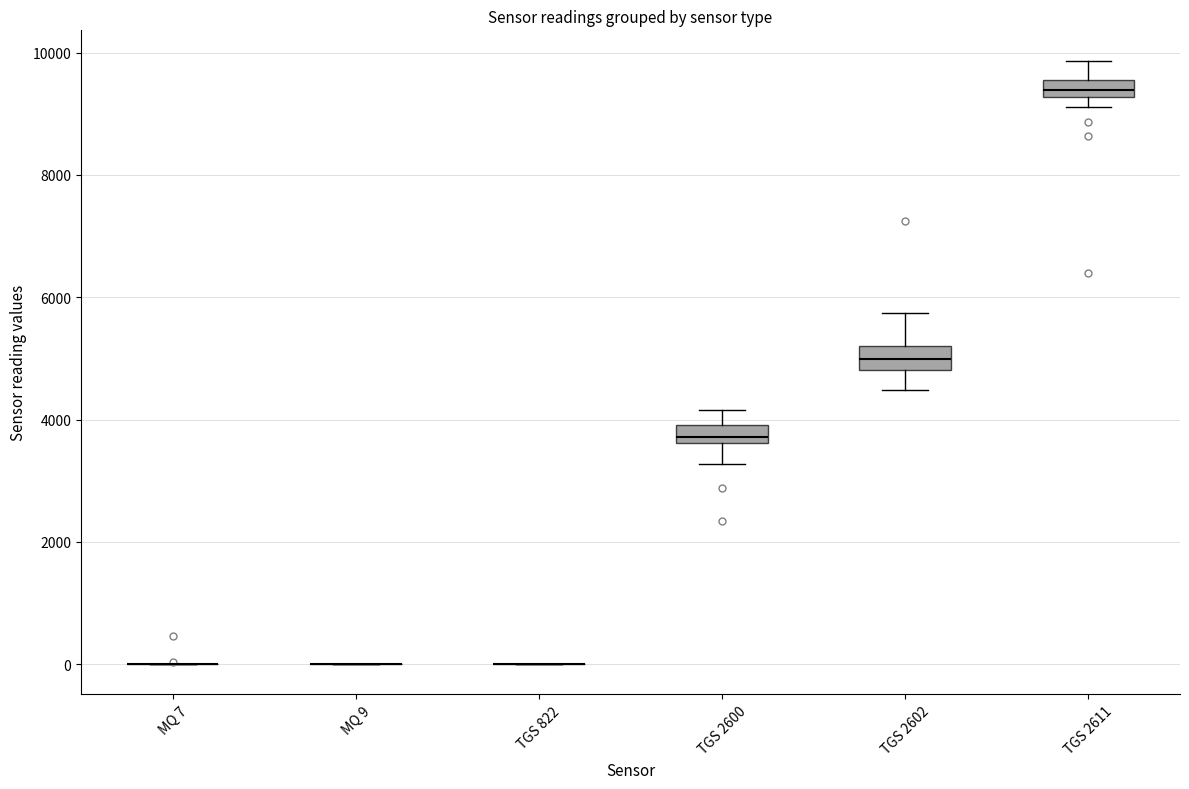

Where is the lower edge of the box for TGS 2600 on the y-axis? The values are not printed on the chart, so give them approximately, as read against the axis.

3600